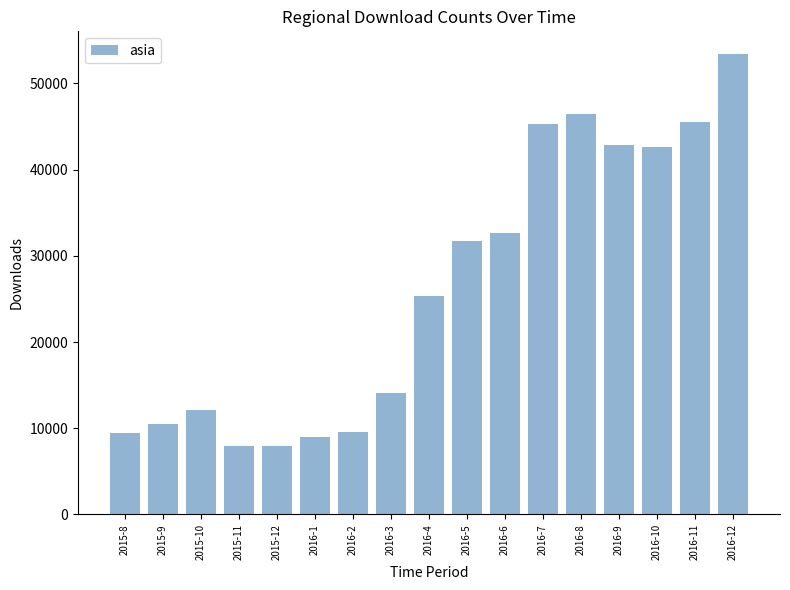

What is the ratio of the value at 2016-5 to the value at 2016-3?

2.2